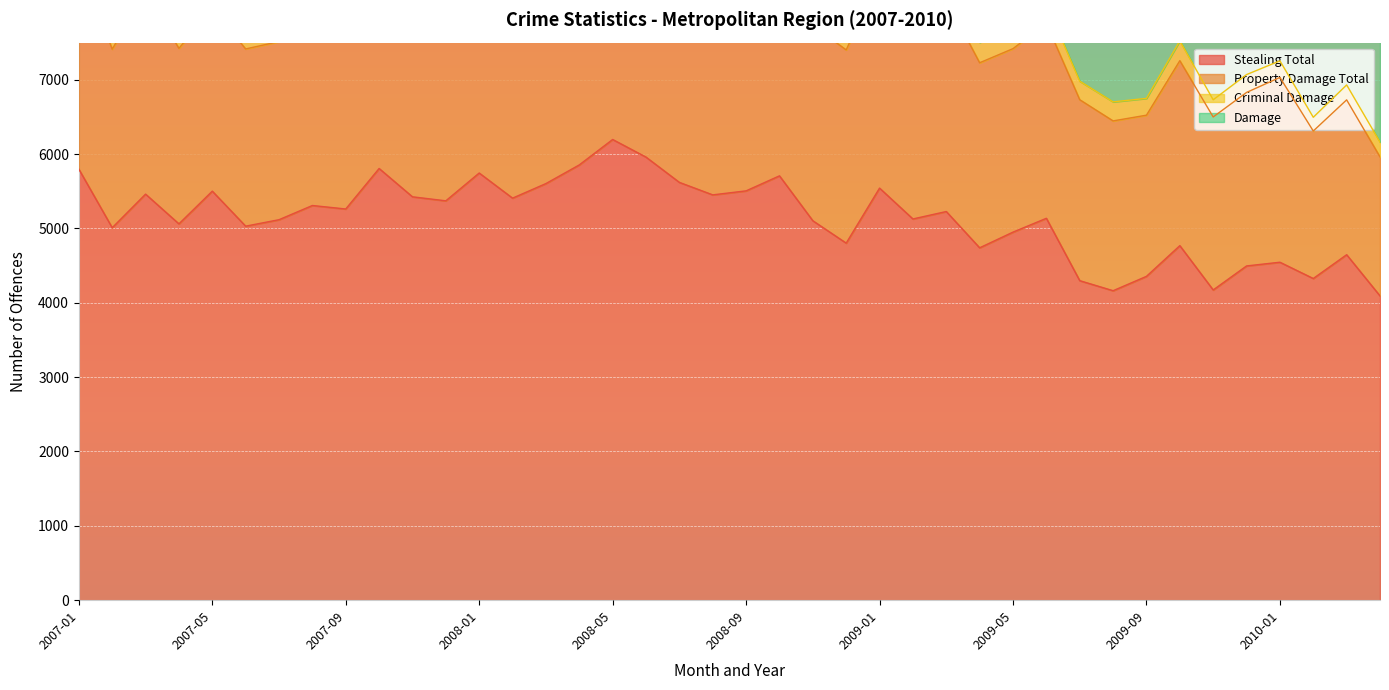

At which category does Stealing Total reach its first local valley?

2007-02